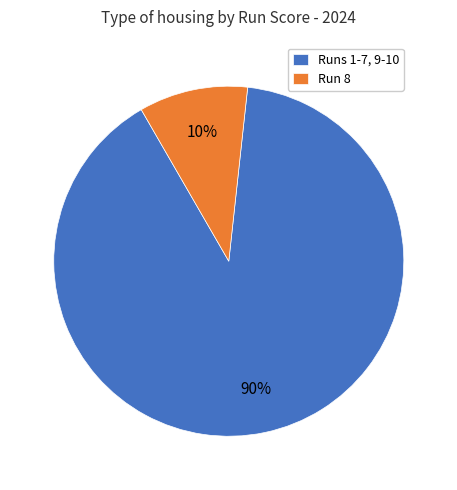

Rank the categories by value from lowest to highest.

Run 8, Runs 1-7, 9-10